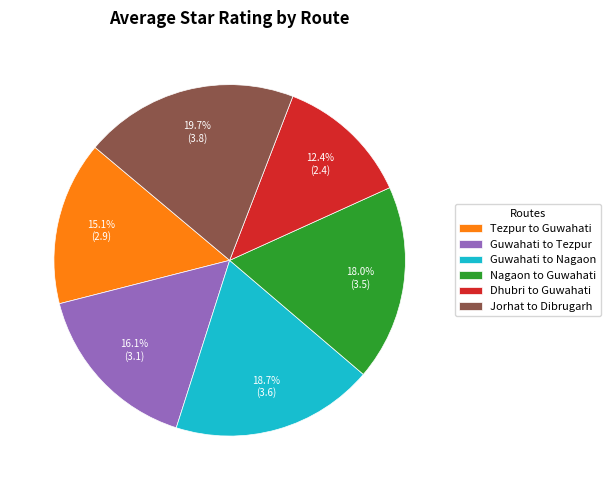

Count the number of slices in the pie.

6